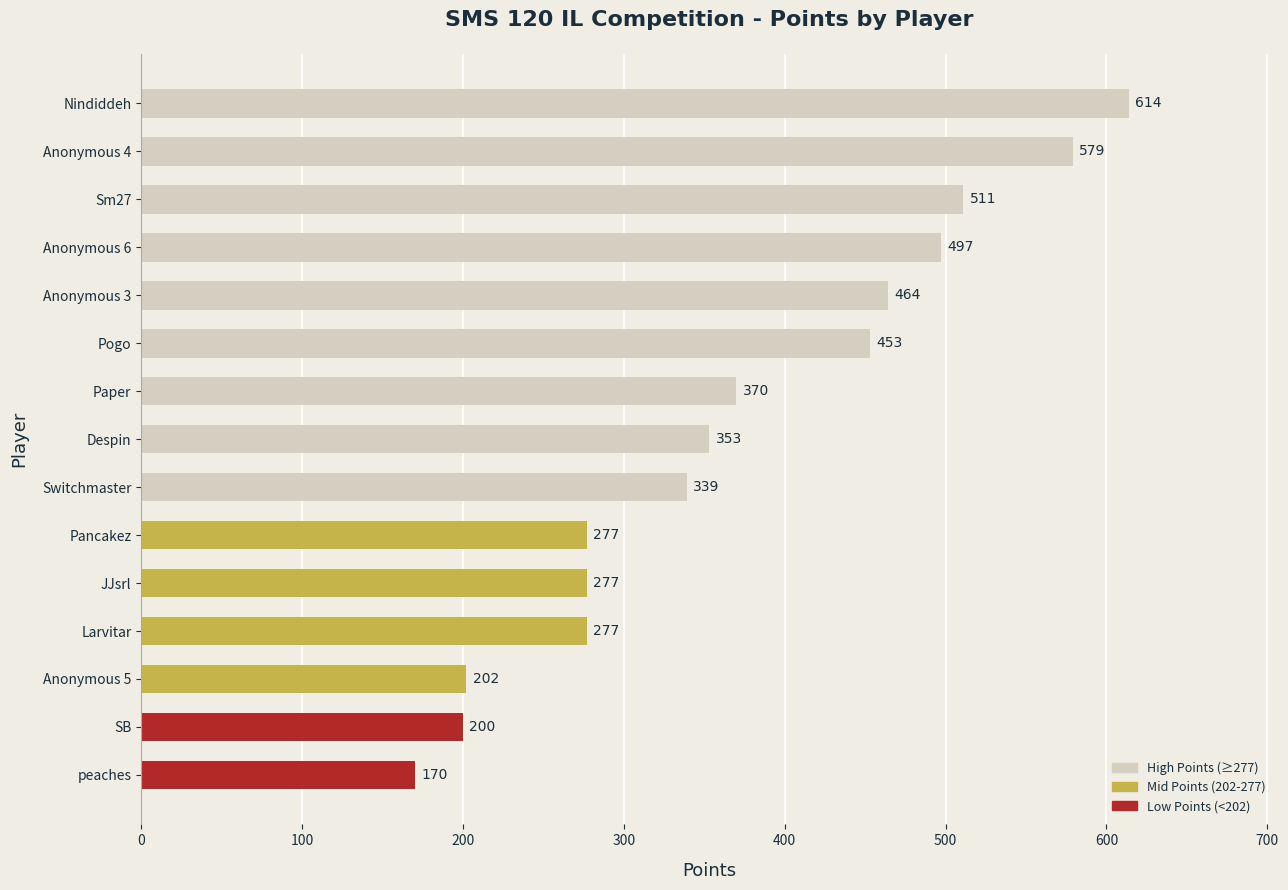

What is the sum of all values?

5583